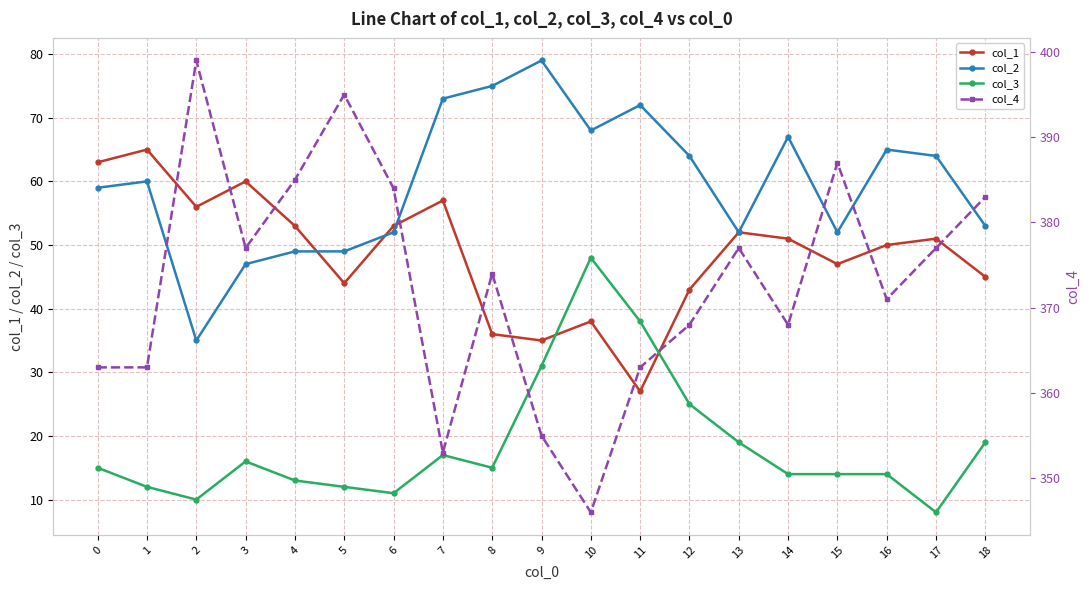

True or false: col_3 and col_2 cross at least once.

False